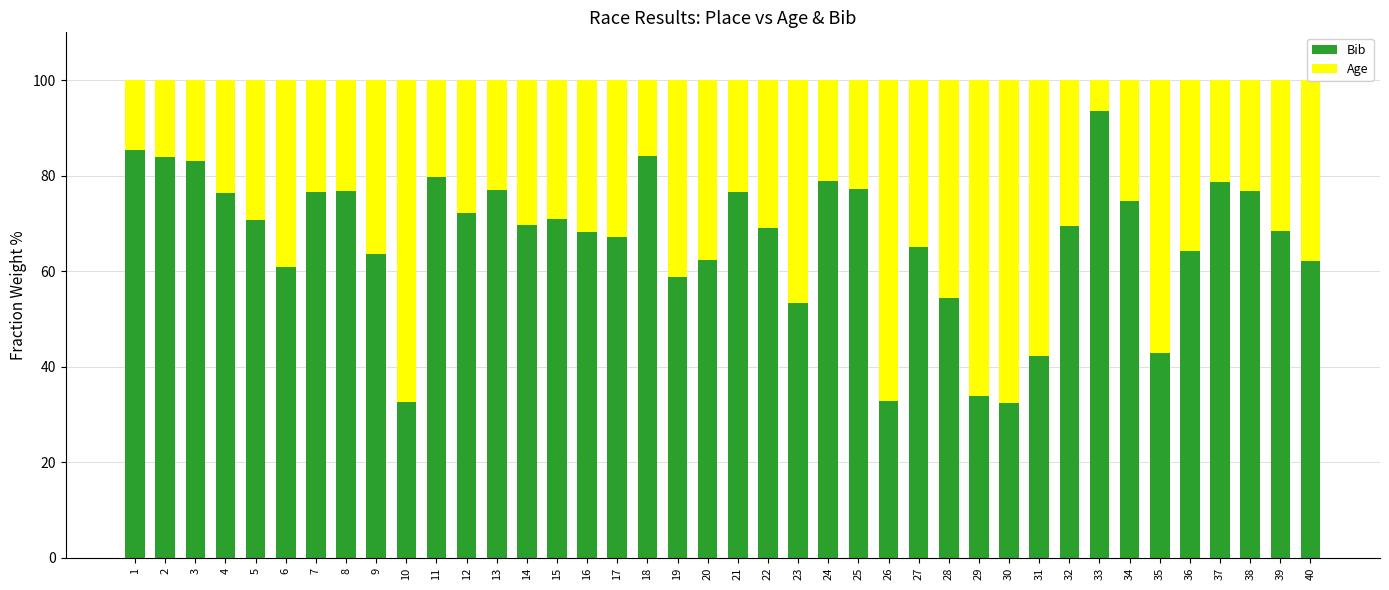

At which label does Bib reach its peak?

33